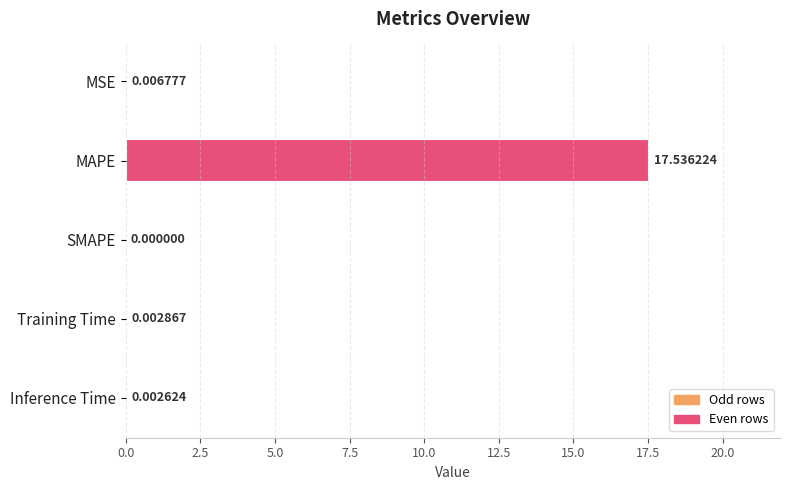

Between MSE and MAPE, which is larger?

MAPE